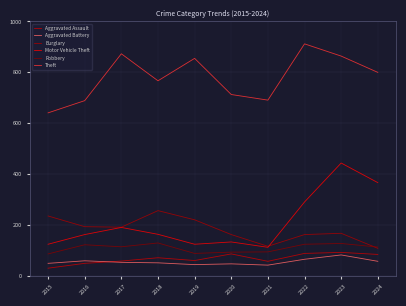

What is the maximum value for Robbery?

130